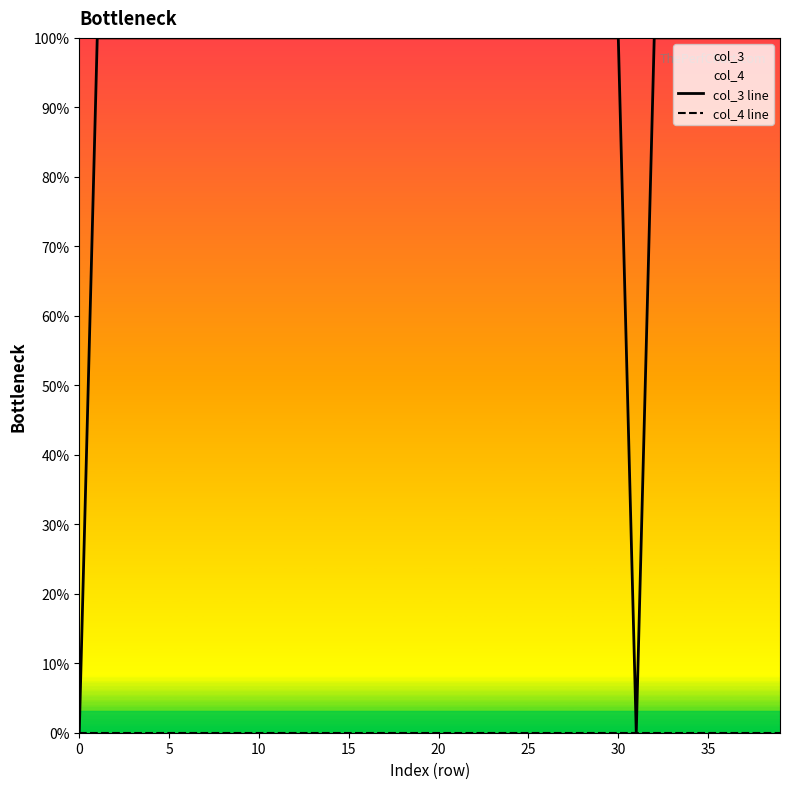

Is the value of col_3 line at 13 greater than the value of col_4 line at 20?

Yes